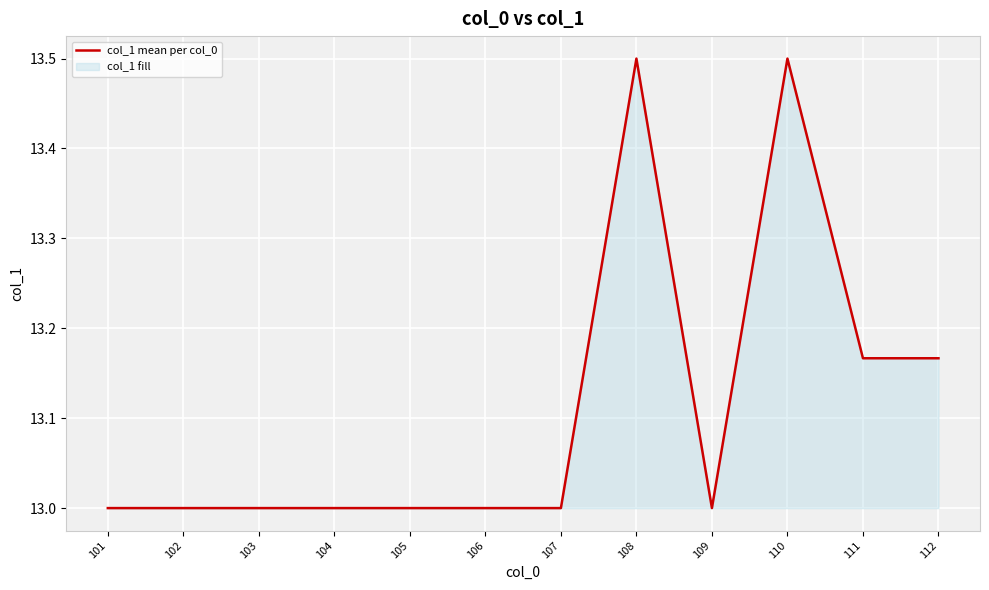

At which category does the data reach its first local peak?

108